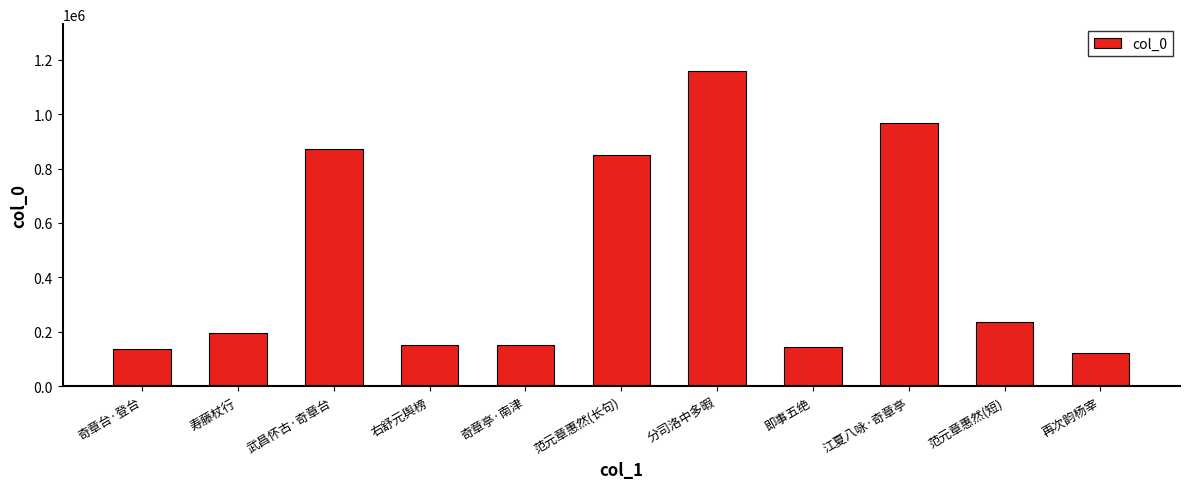

Between 分司洛中多暇 and 武昌怀古·奇章台, which is larger?

分司洛中多暇